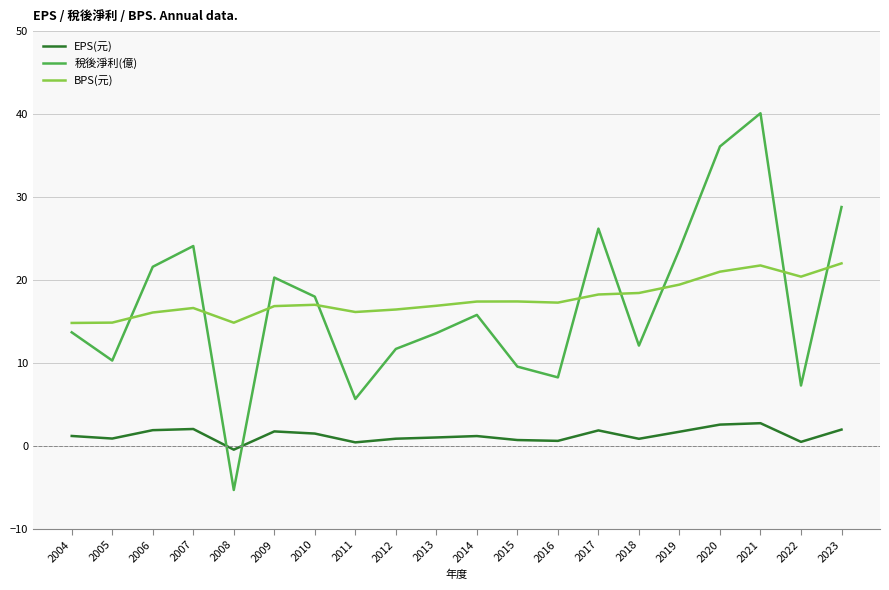

Is this an area chart (filled region under the line)?

No